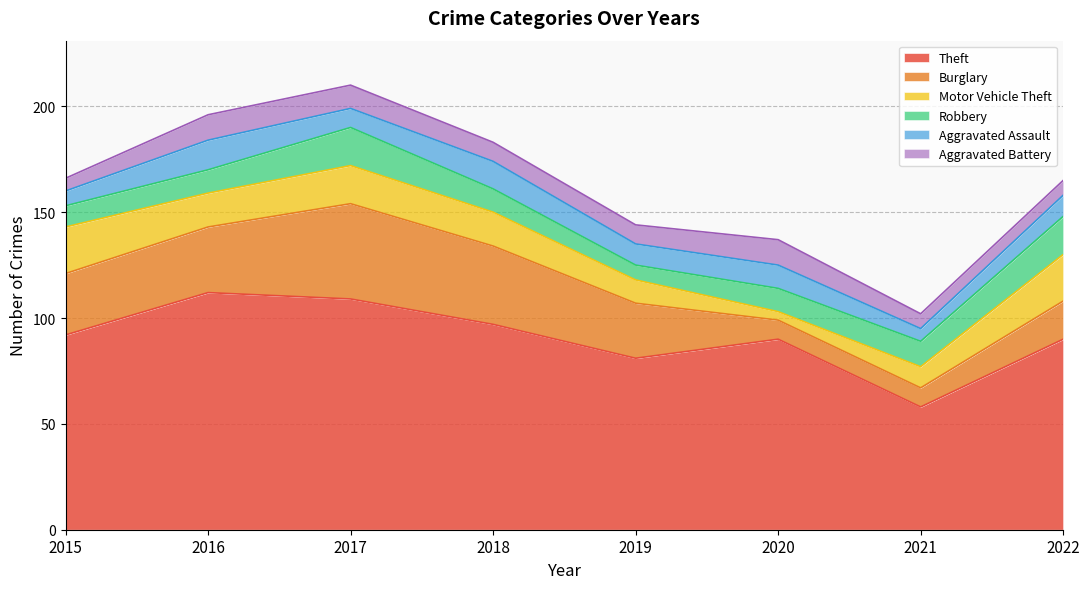

The Robbery series shows 17 at 2018. True or false?

False